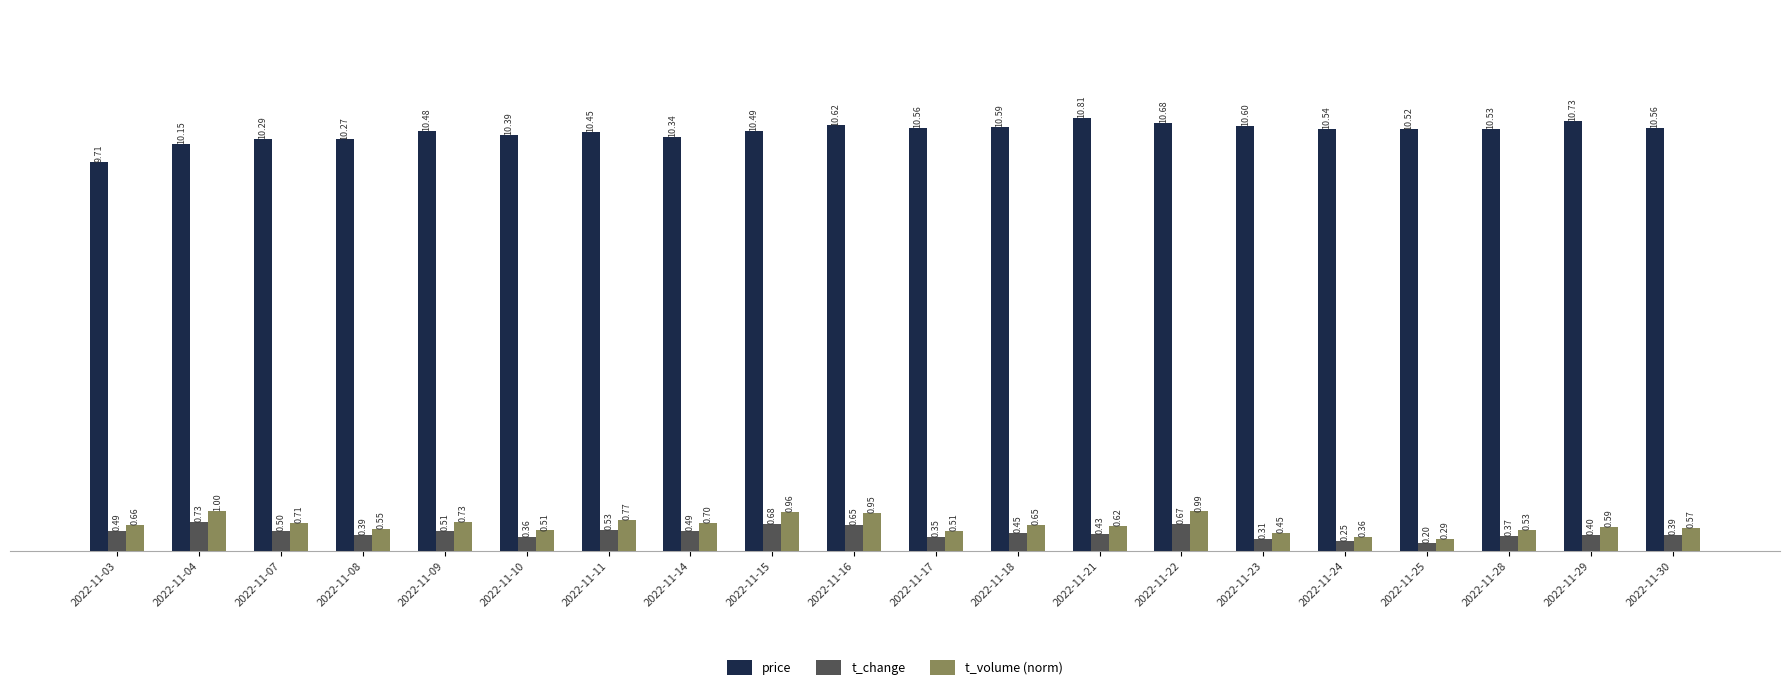

Which series has the widest spread of values?

price